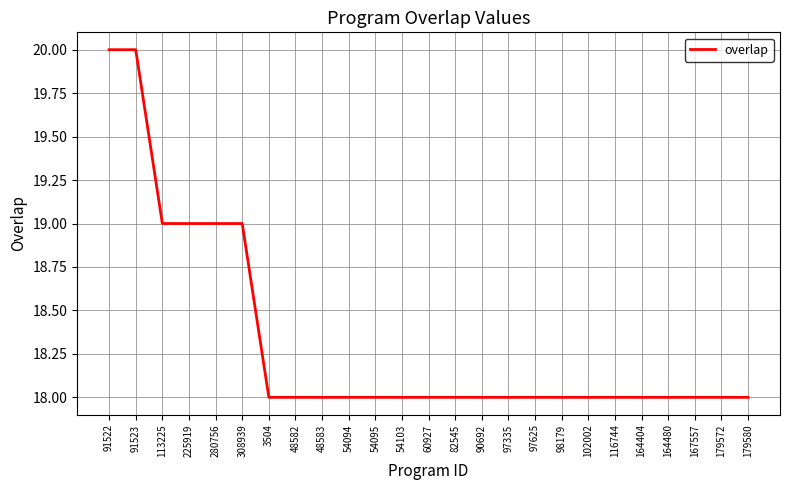

Reading left to right, transcribe all the data shown in this chart.

20	20	19	19	19	19	18	18	18	18	18	18	18	18	18	18	18	18	18	18	18	18	18	18	18